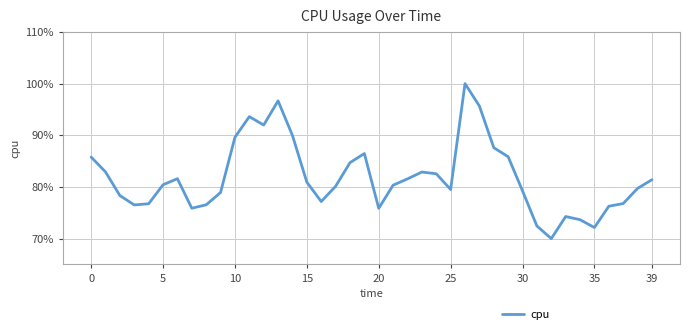

What is the maximum value shown in the chart?

100.0